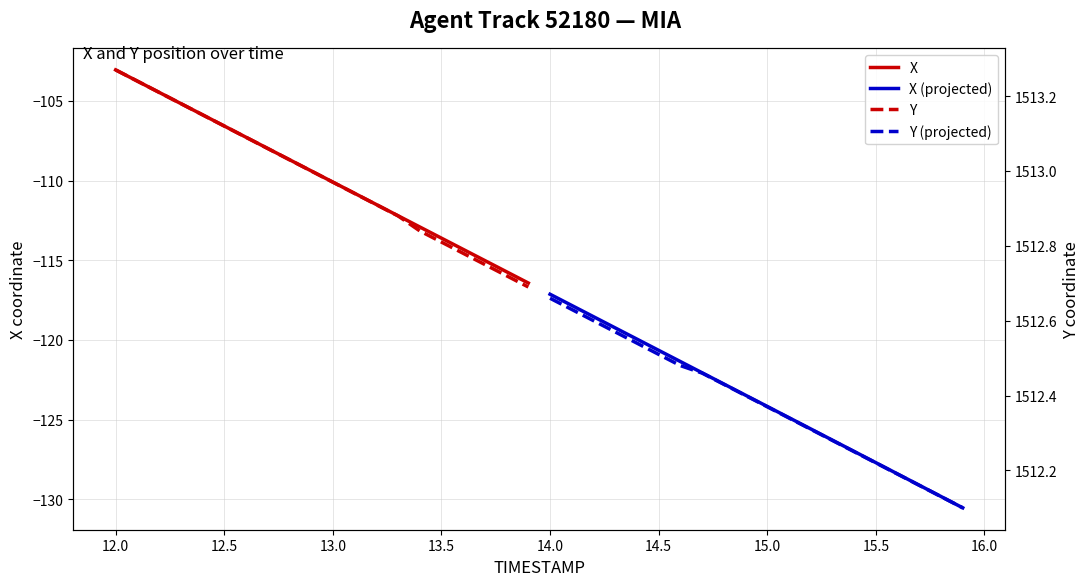

What is the smallest value displayed?

-130.5